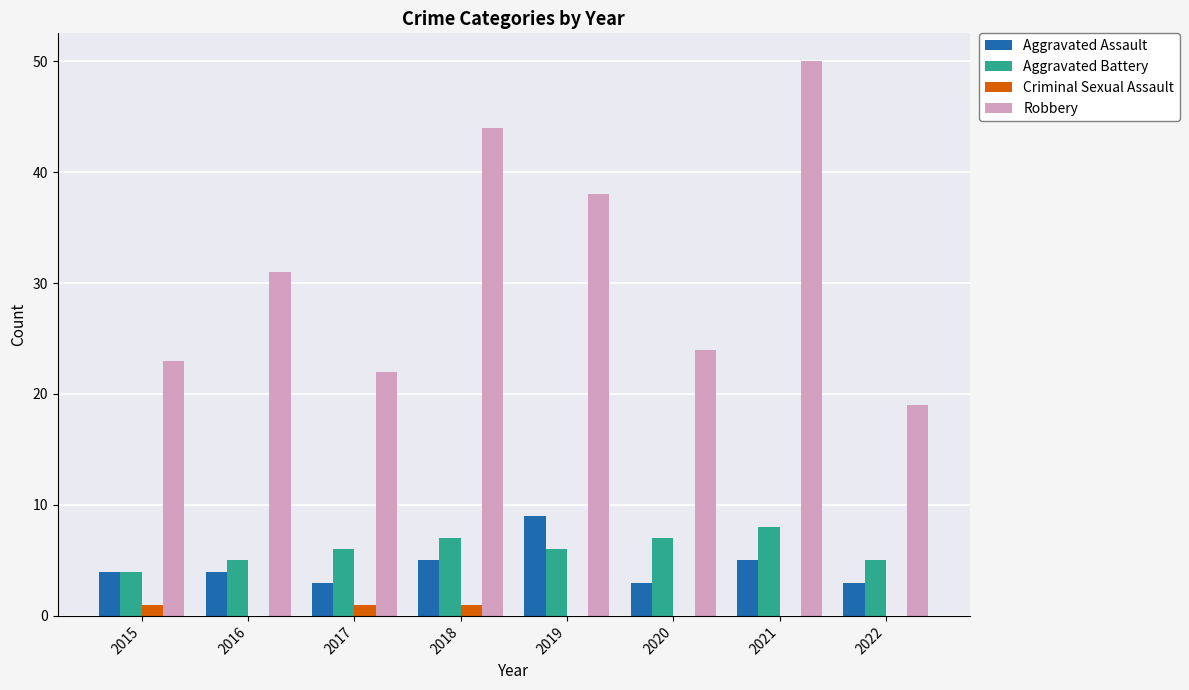

What is the total value across all series at 2020?

34